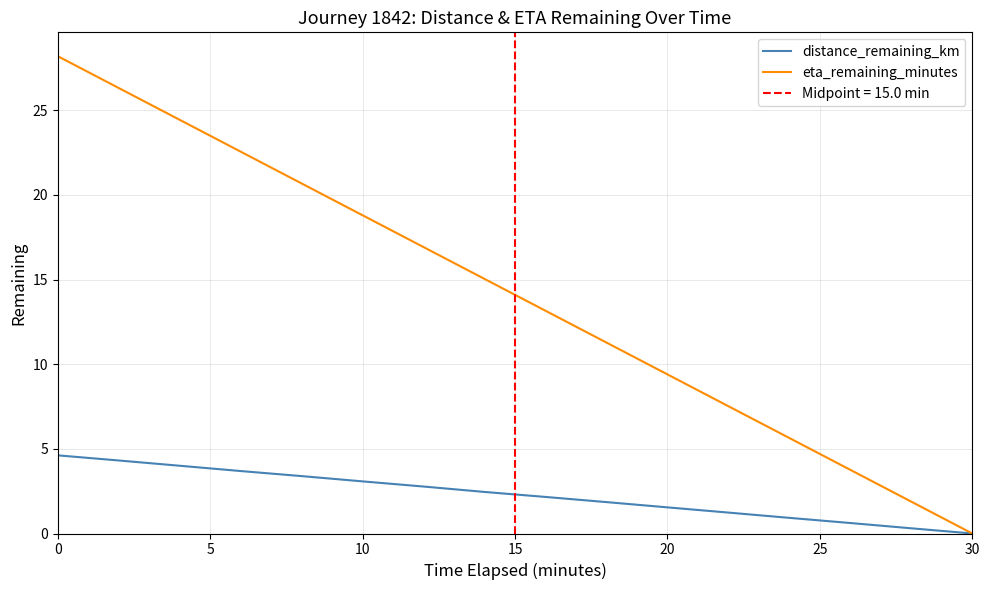

True or false: eta_remaining_minutes and distance_remaining_km cross at least once.

False